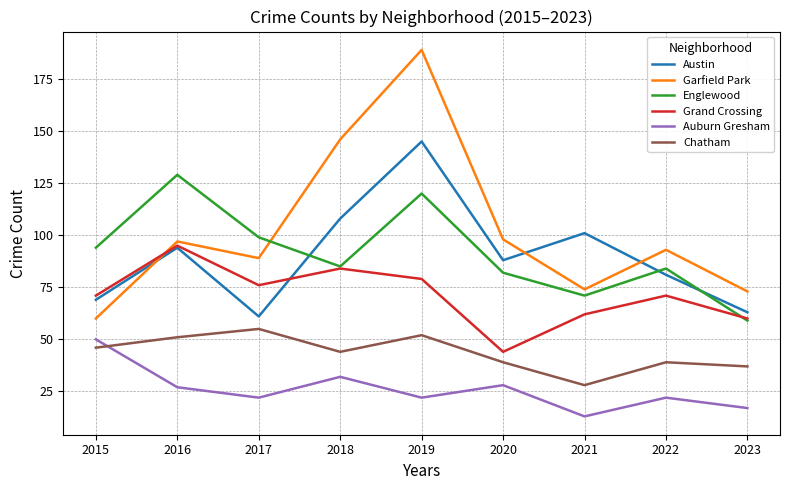

Is it true that Austin equals 101 at 2021?

True